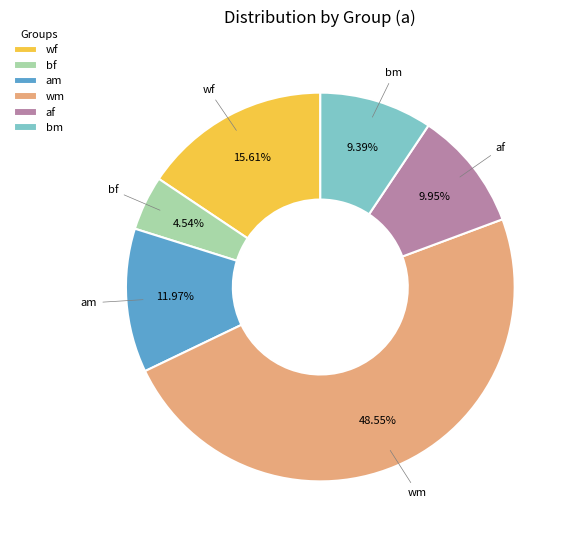

To the nearest percent, what portion does bm represent?

9%